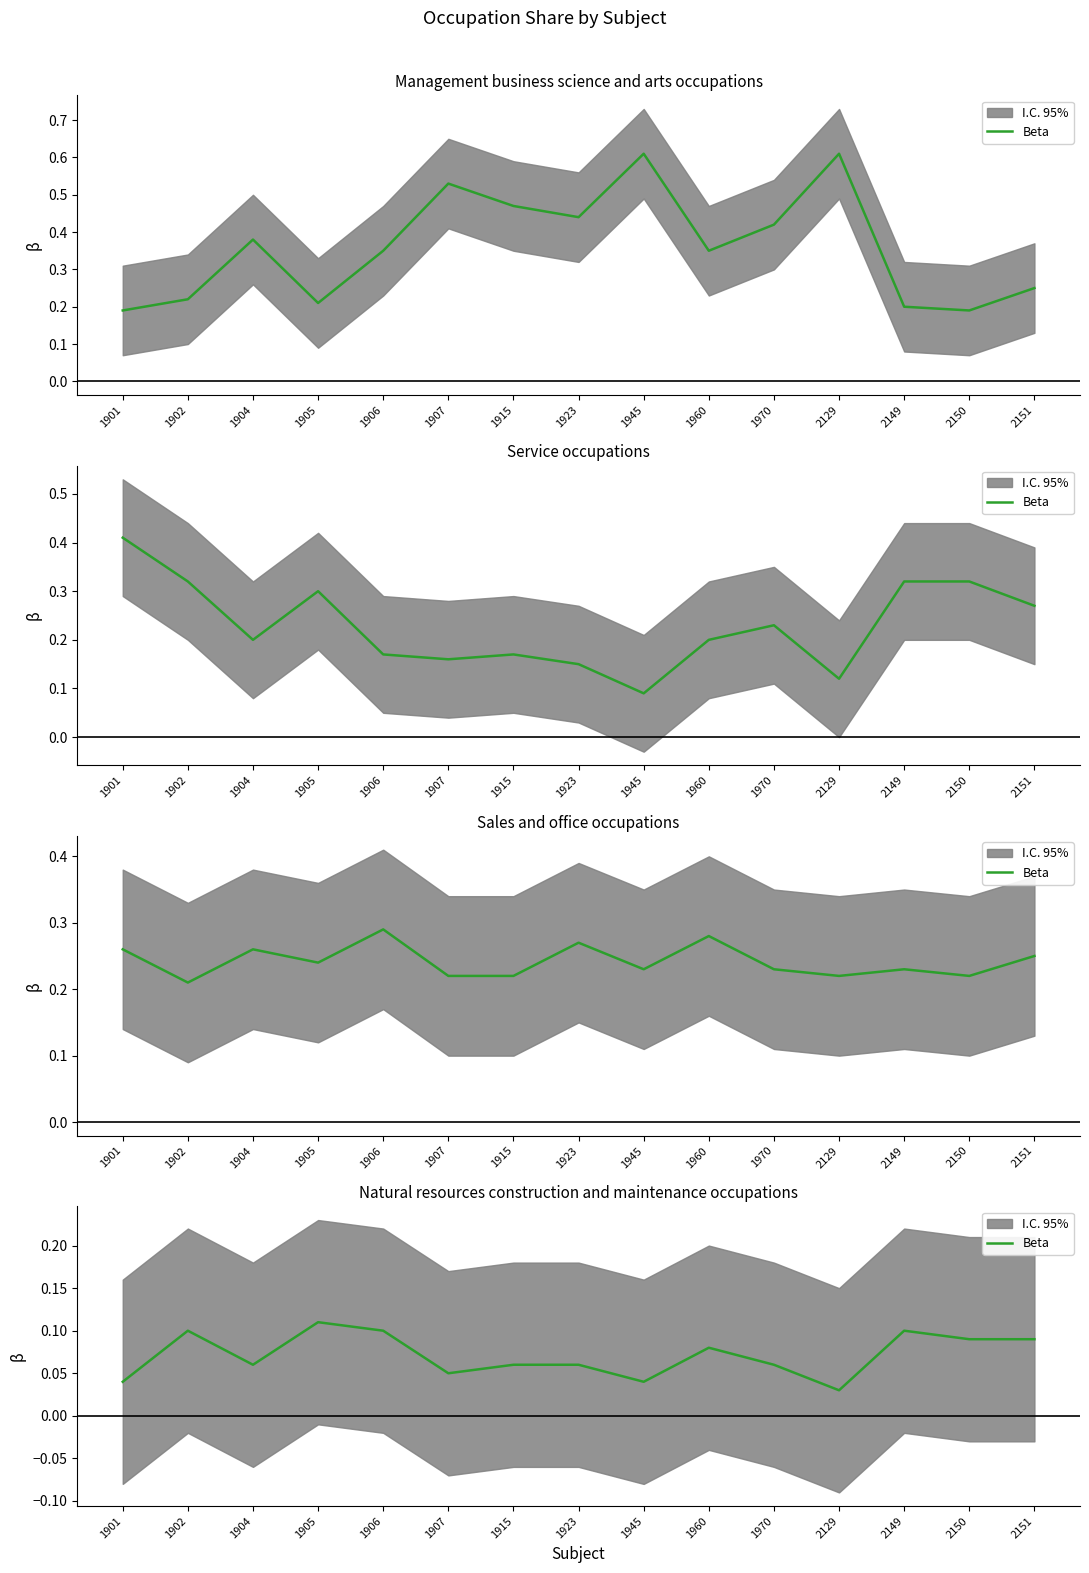

What is the sum of the values at 1915 and 1905?

0.2